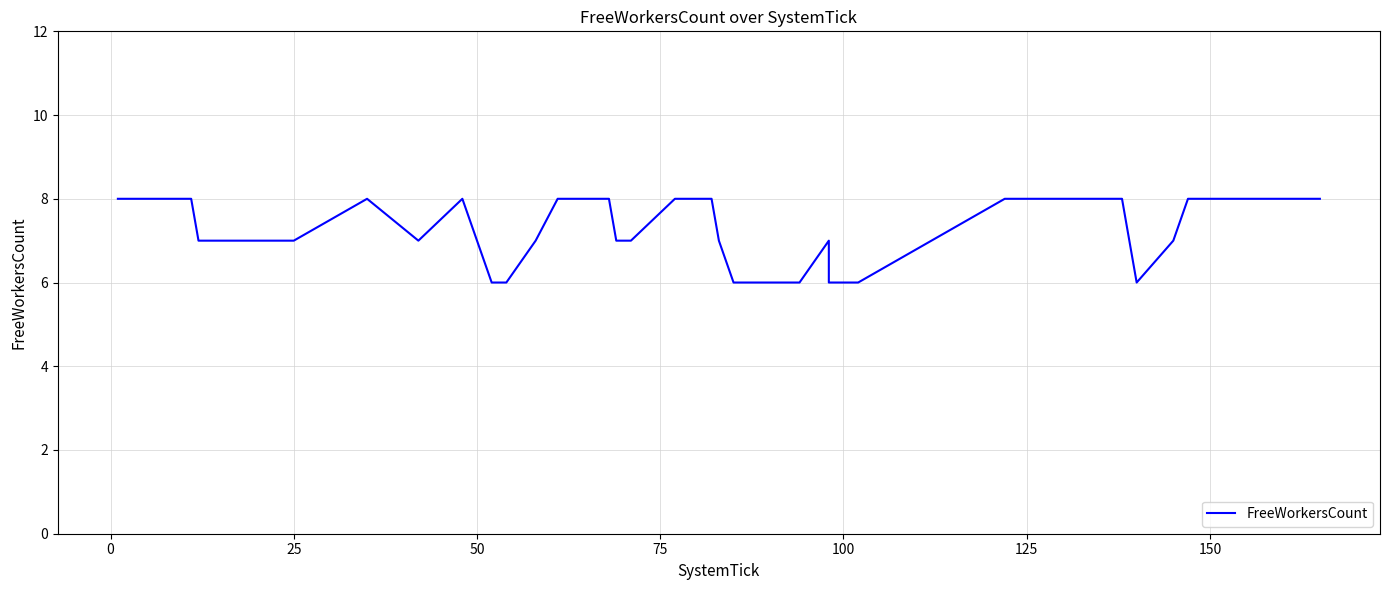

What is the maximum value shown in the chart?

8